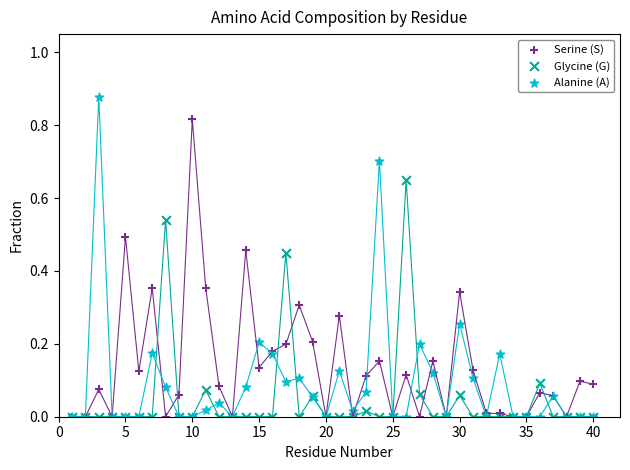

What are all the series names shown in the legend?

Serine (S), Glycine (G), Alanine (A)